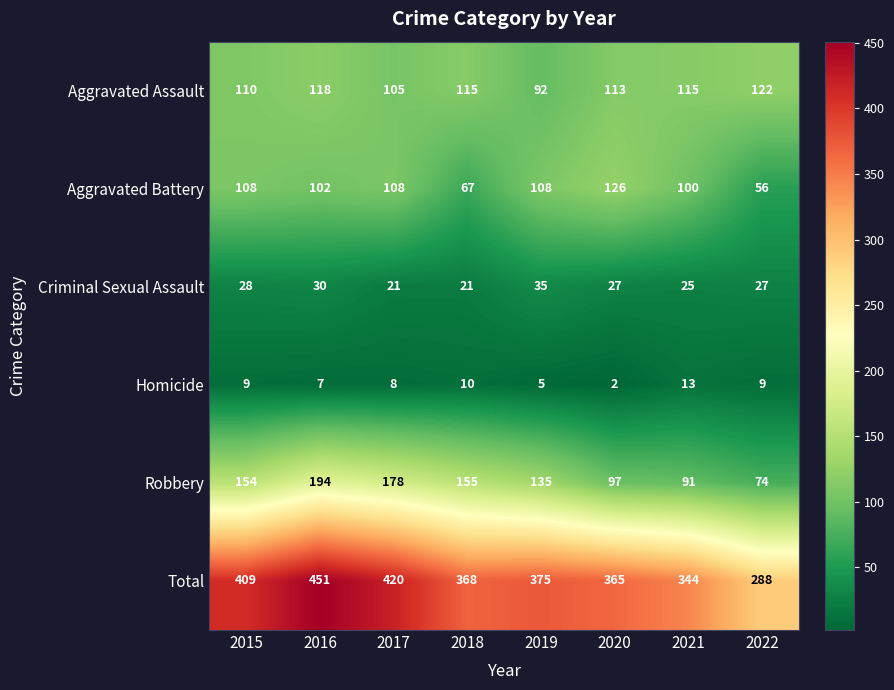

Which category has the lowest value across all series?

2020